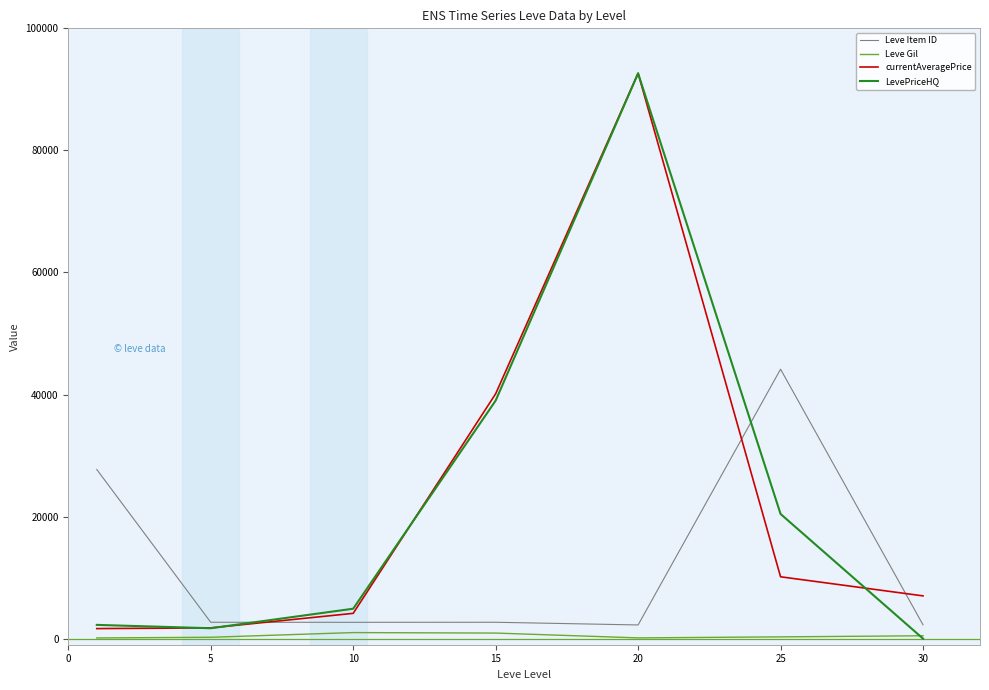

In Leve Gil, how many points are lower than both neighbors (excluding endpoints)?

1